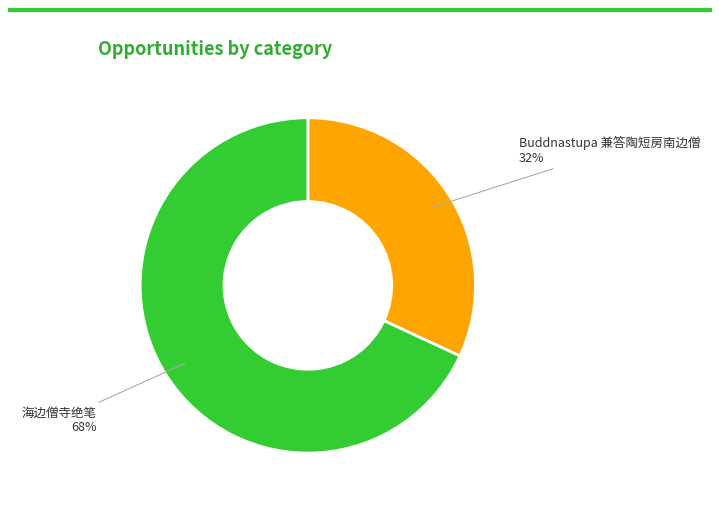

To the nearest percent, what is the difference between the largest and smallest slice percentages?

36%